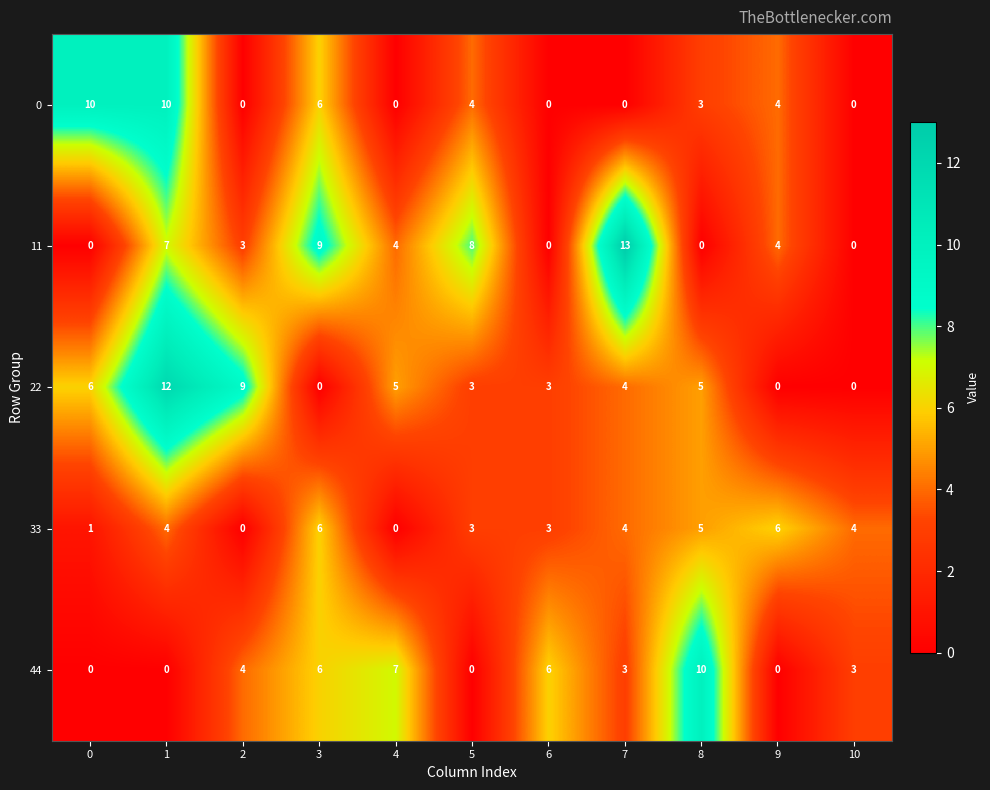

Which series changed the most between 1 and 3?

22